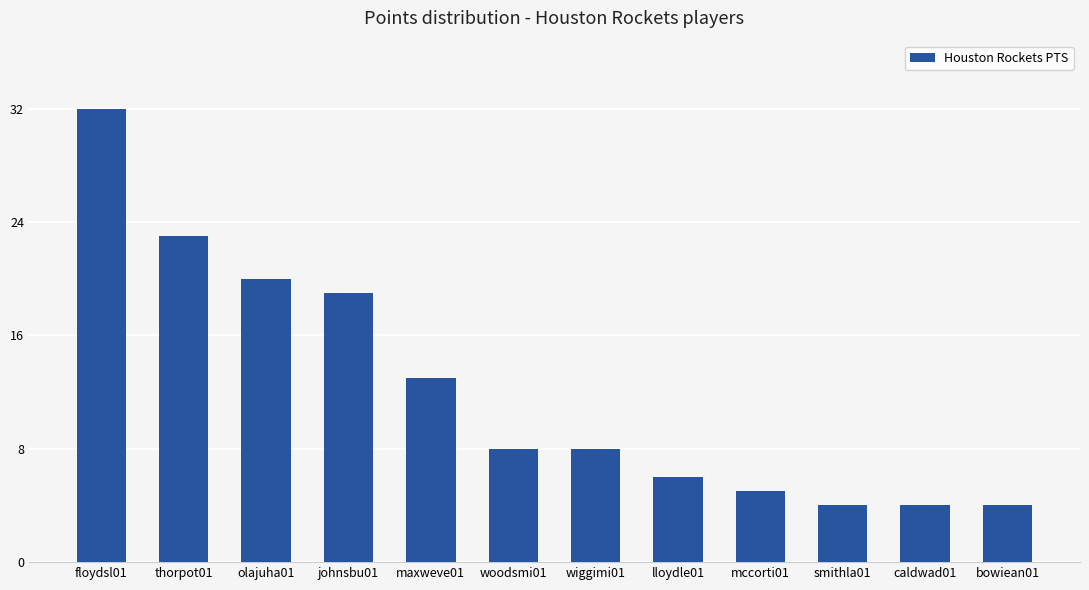

What is the change in value from thorpot01 to smithla01?

-19